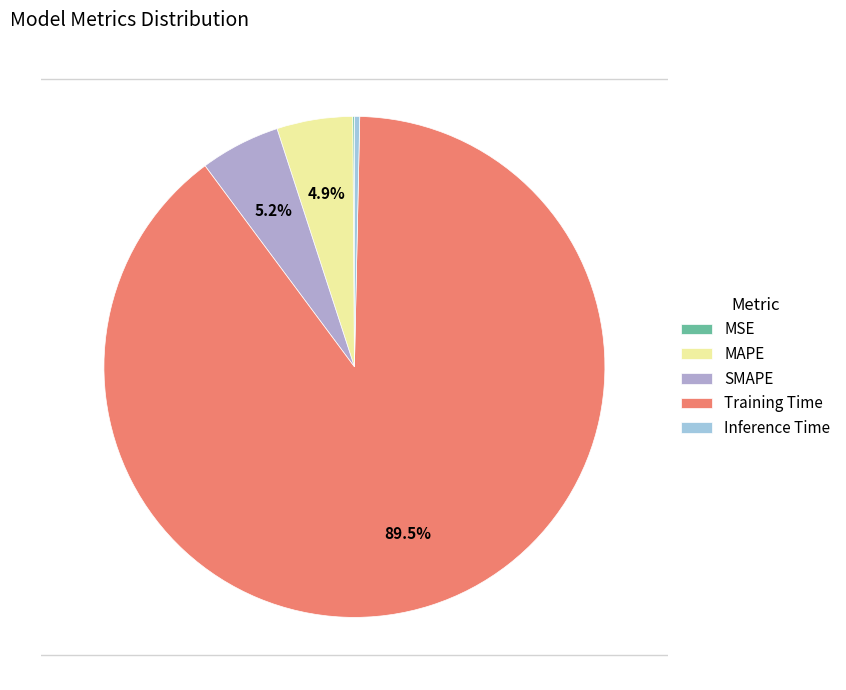

Which category has the smallest portion of the pie?

MSE